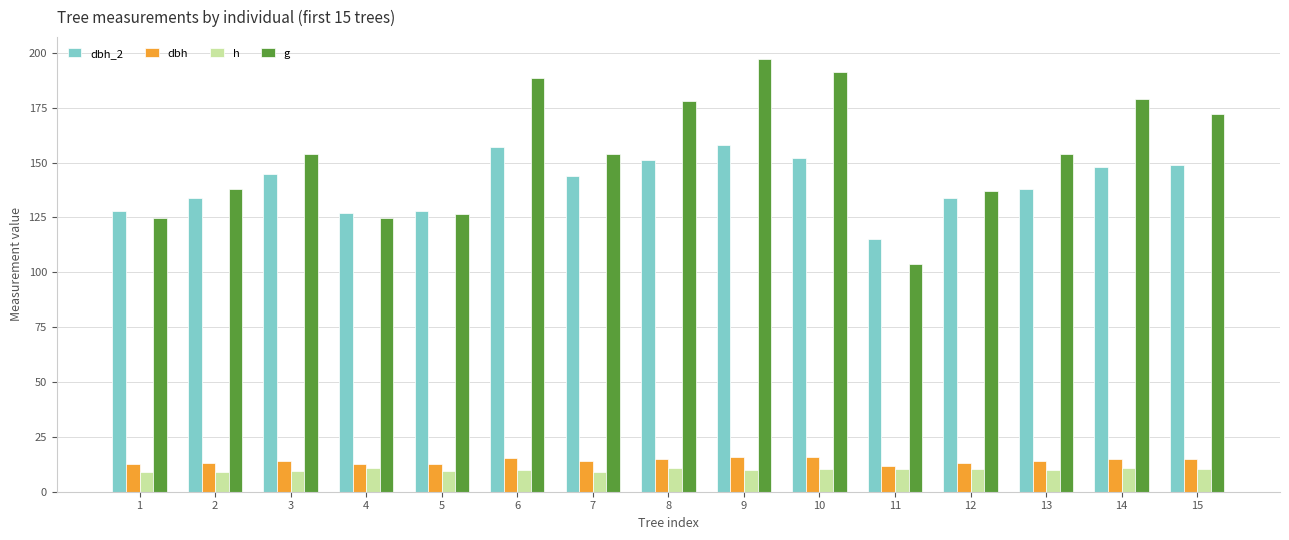

At which category is the sum across all series the highest?

9